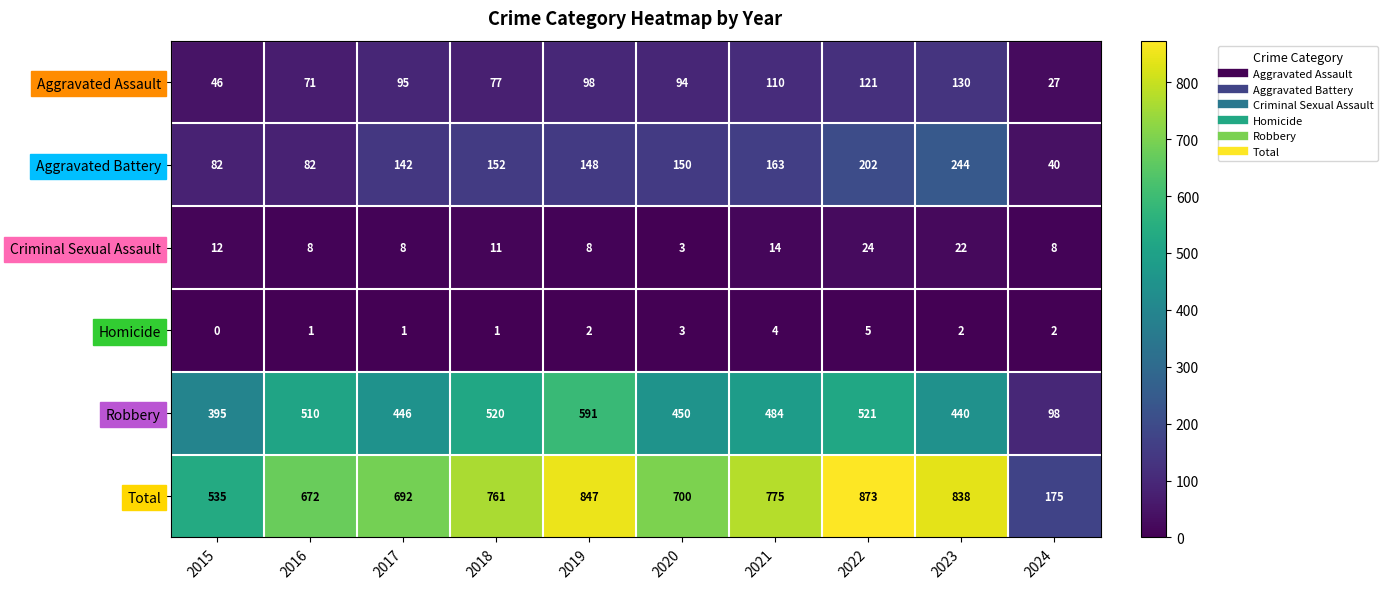

What is the difference between the second highest and minimum values in the Aggravated Battery series?

162